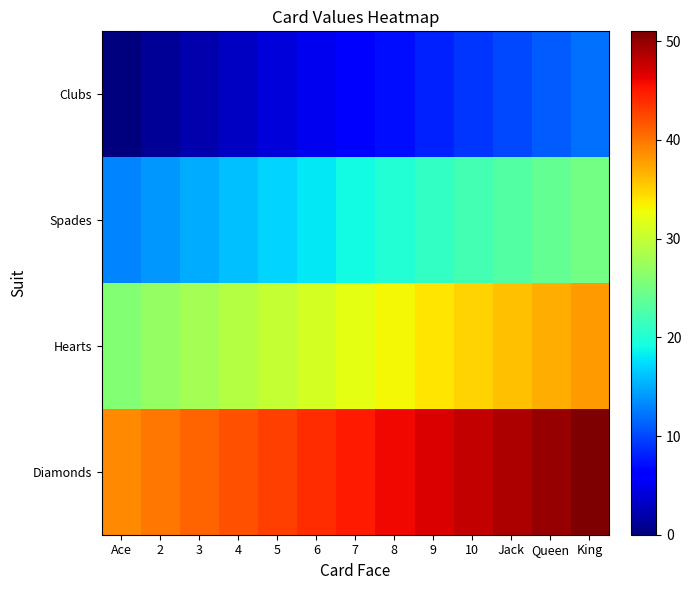

Reading left to right, extract all data points from this chart.

Clubs: Ace=0	2=1	3=2	4=3	5=4	6=5	7=6	8=7	9=8	10=9	Jack=10	Queen=11	King=12
Spades: Ace=13	2=14	3=15	4=16	5=17	6=18	7=19	8=20	9=21	10=22	Jack=23	Queen=24	King=25
Hearts: Ace=26	2=27	3=28	4=29	5=30	6=31	7=32	8=33	9=34	10=35	Jack=36	Queen=37	King=38
Diamonds: Ace=39	2=40	3=41	4=42	5=43	6=44	7=45	8=46	9=47	10=48	Jack=49	Queen=50	King=51